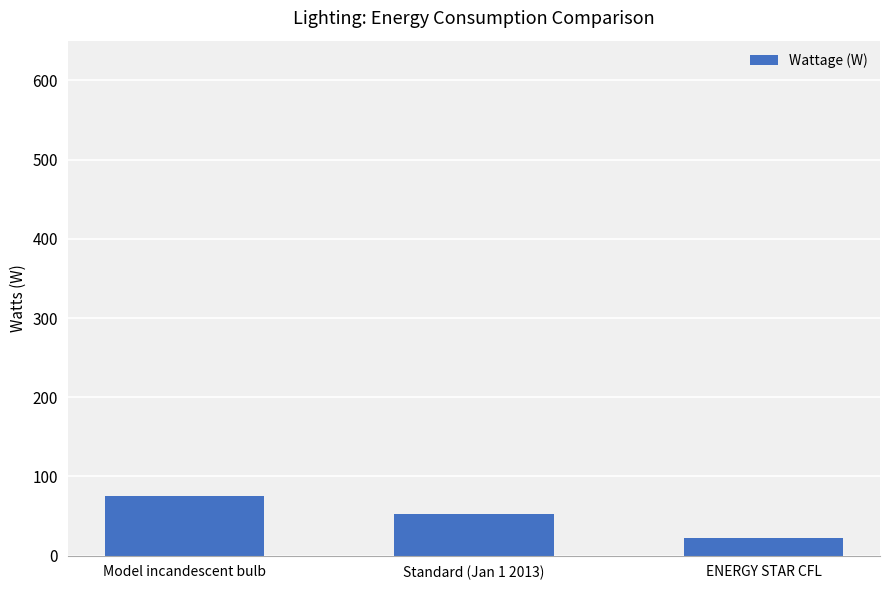

The value at ENERGY STAR CFL is 22.5. True or false?

True